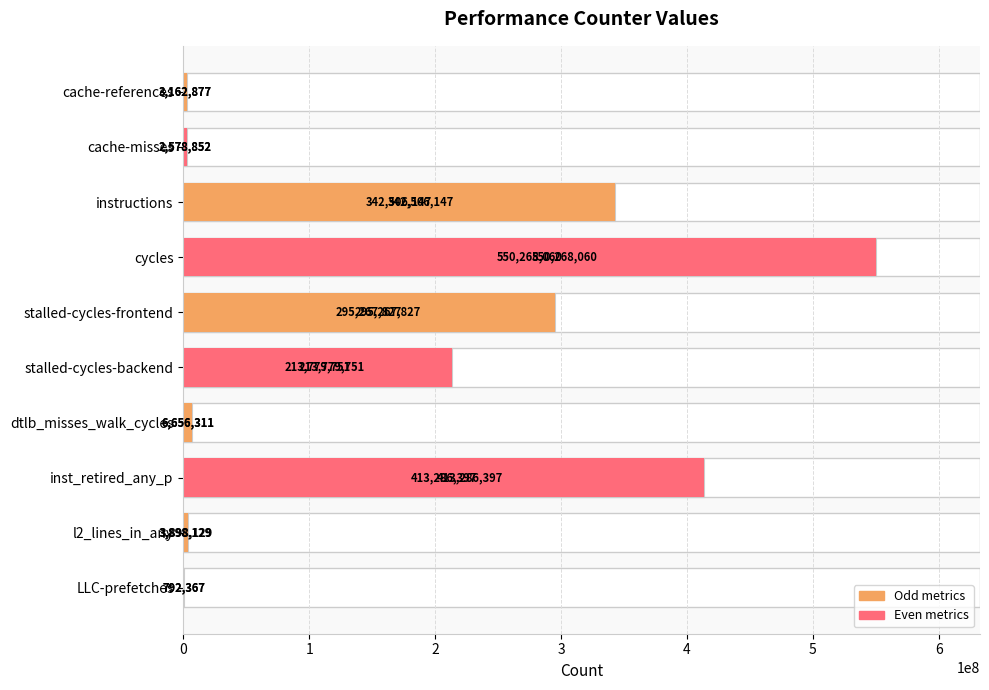

How many categories are shown in the chart?

10